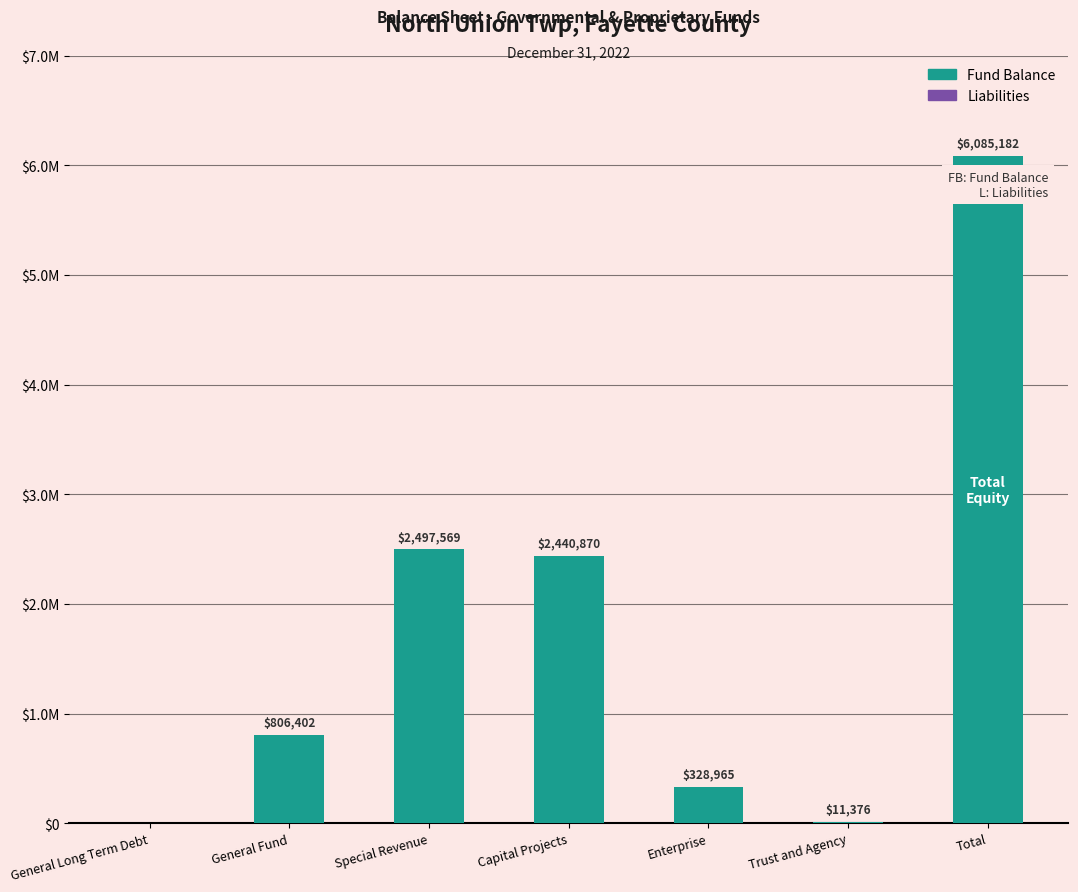

Which series has the largest total across all categories?

Fund Balance